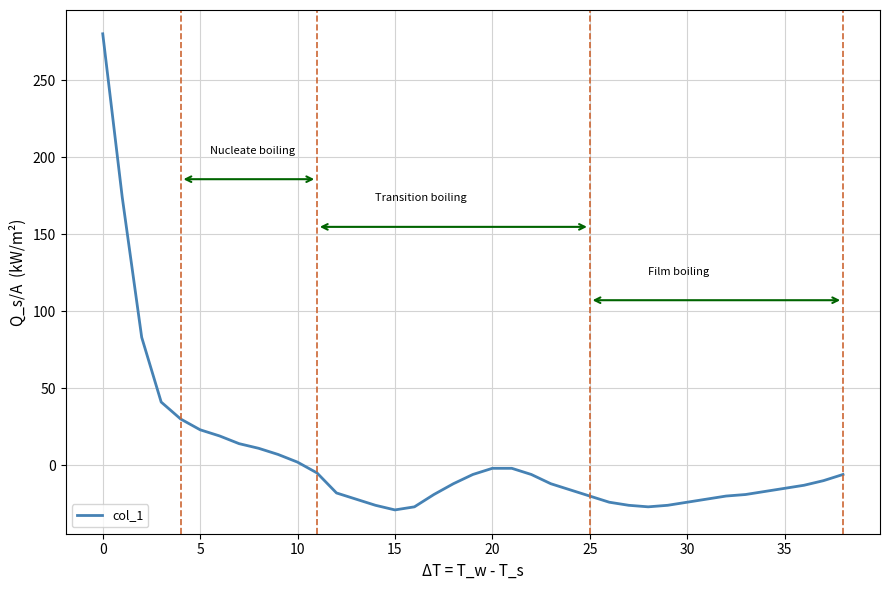

What is the difference between the second highest and second lowest values?

201